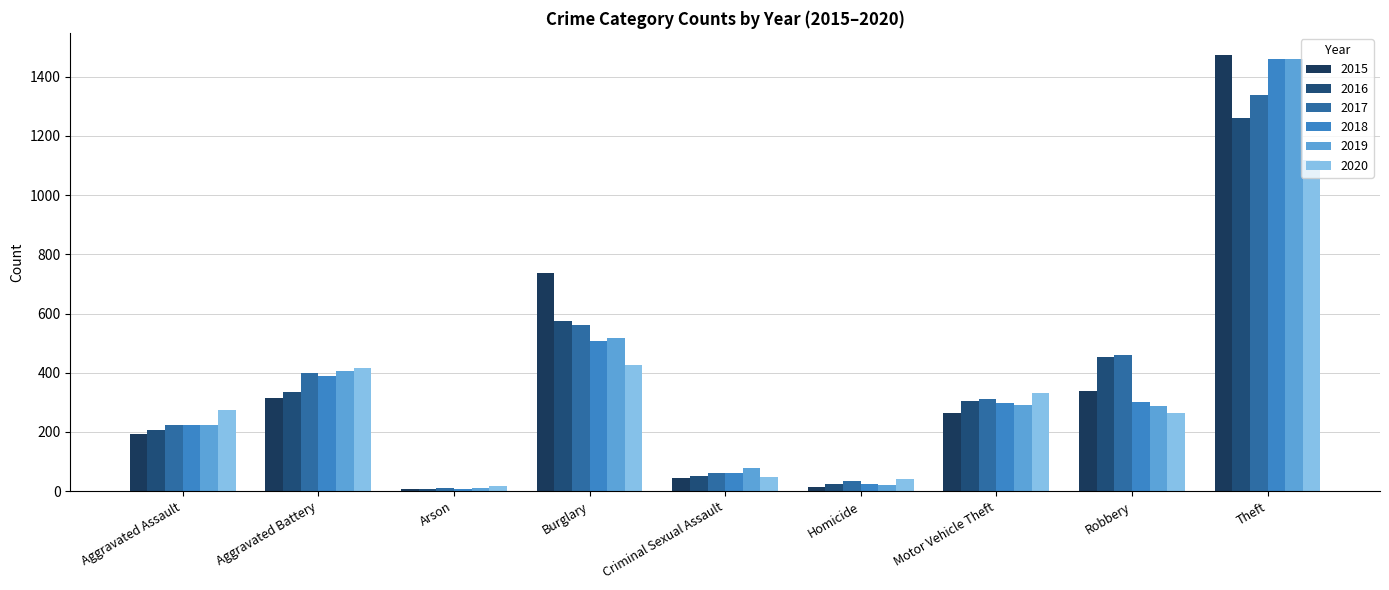

What is the minimum value for 2020?

17